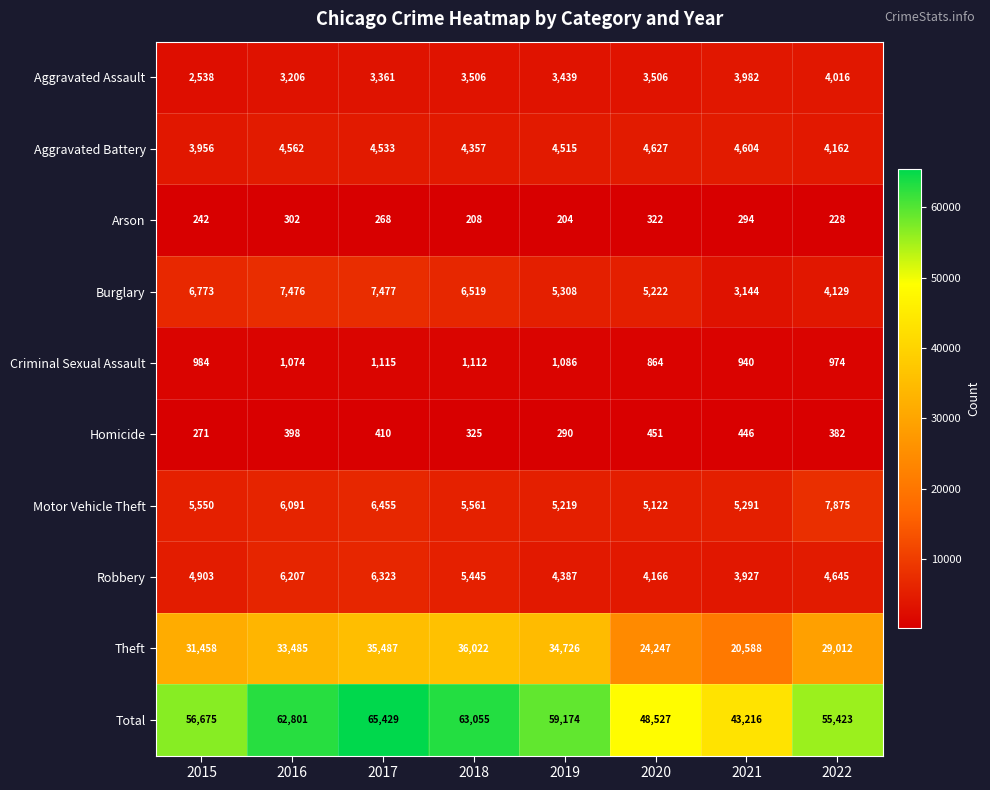

How many data points does each series have?

8